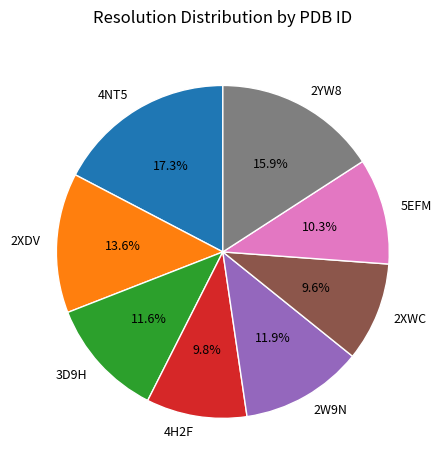

To the nearest percent, what is the combined percentage of 4NT5 and 4H2F?

27%